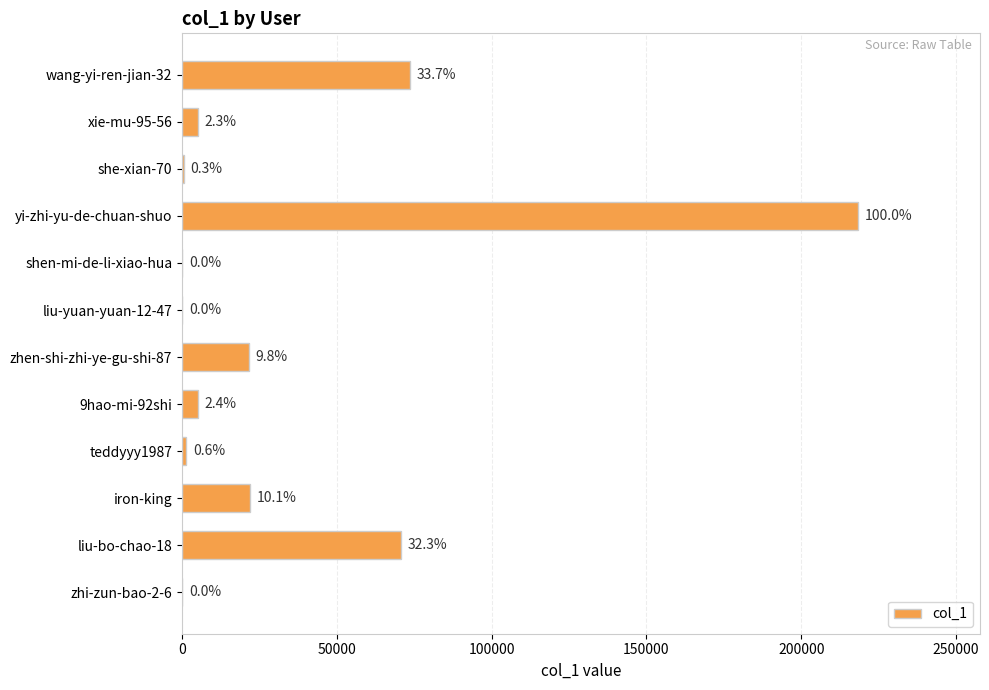

How many bars are there in total?

12